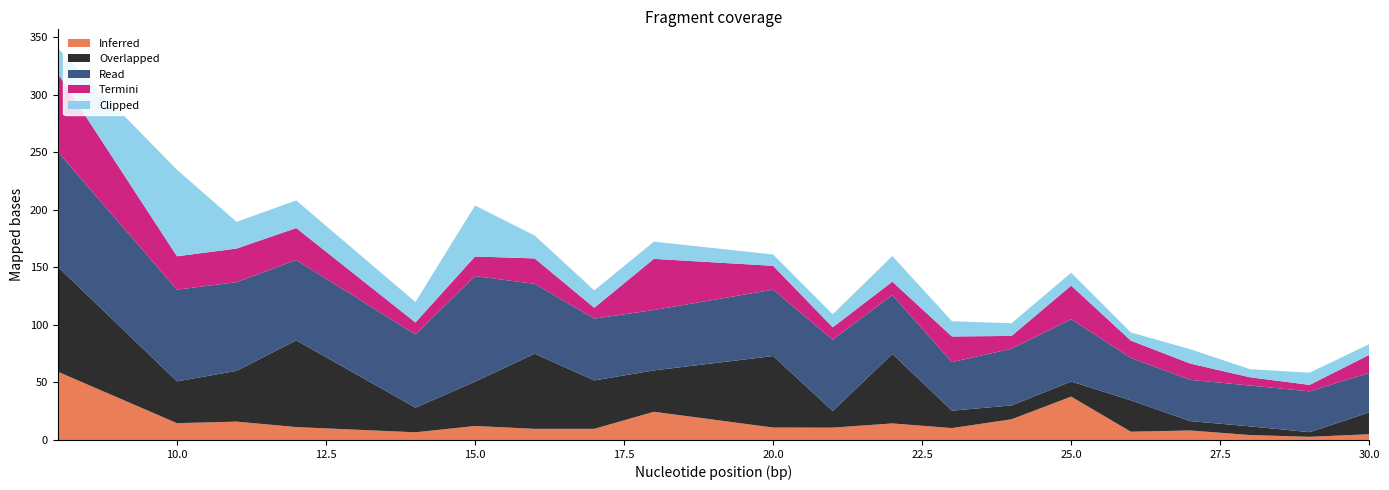

What is the maximum value for Inferred?

59.3